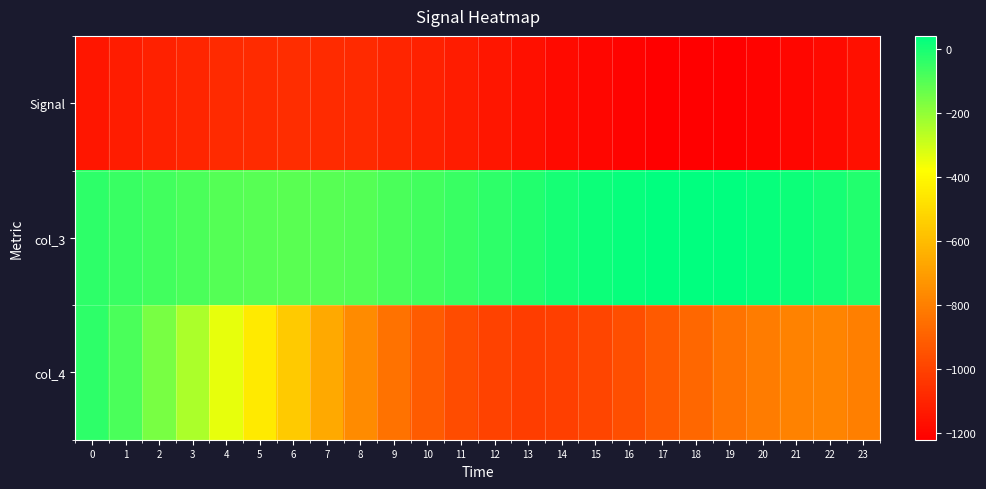

Which category has the lowest value across all series?

18